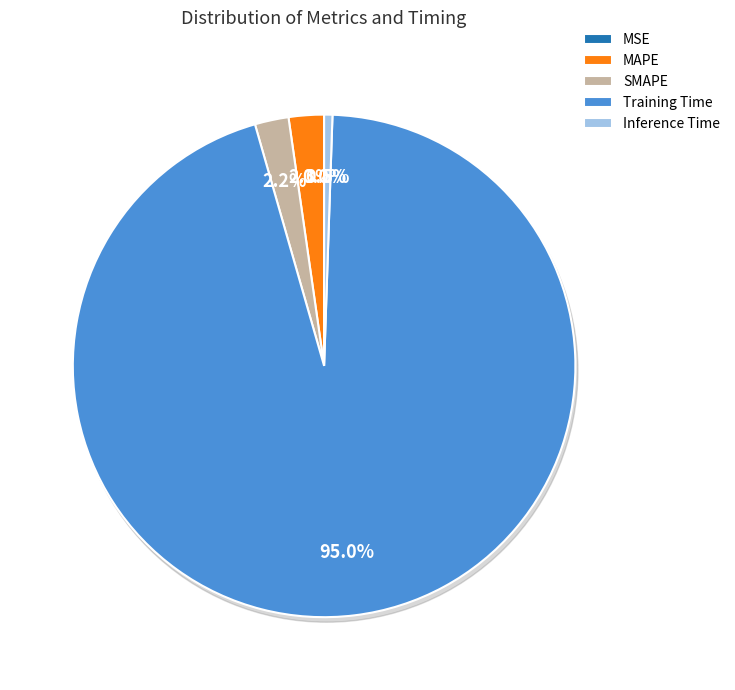

Is there a majority slice in this chart?

Yes